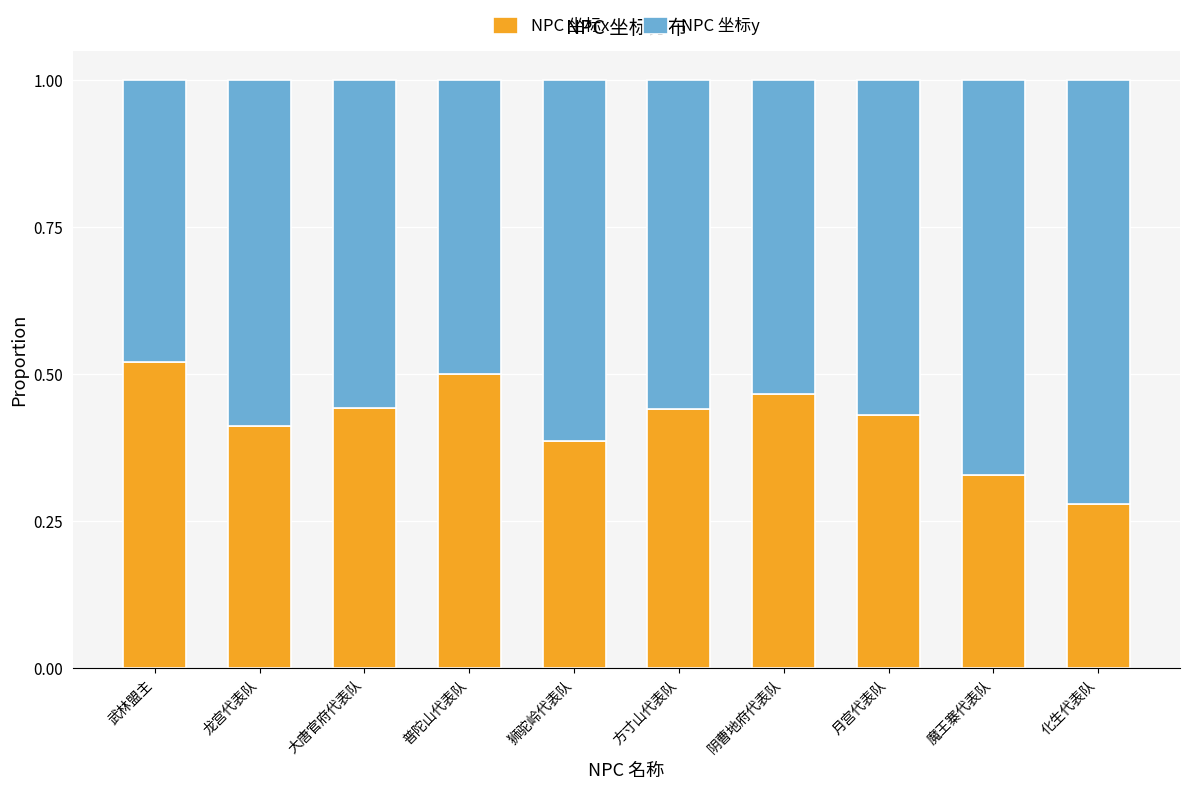

Is it true that NPC 坐标x equals 0.2 at 方寸山代表队?

False